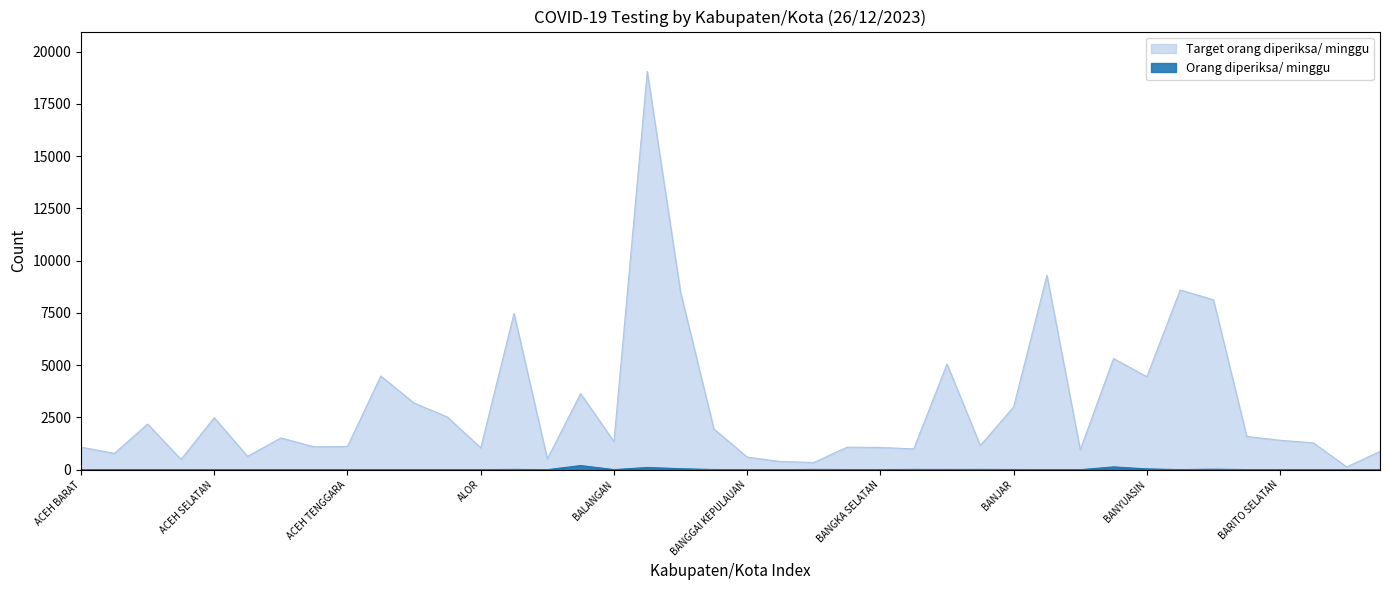

How many values in the Orang diperiksa/ minggu series exceed 3?

19